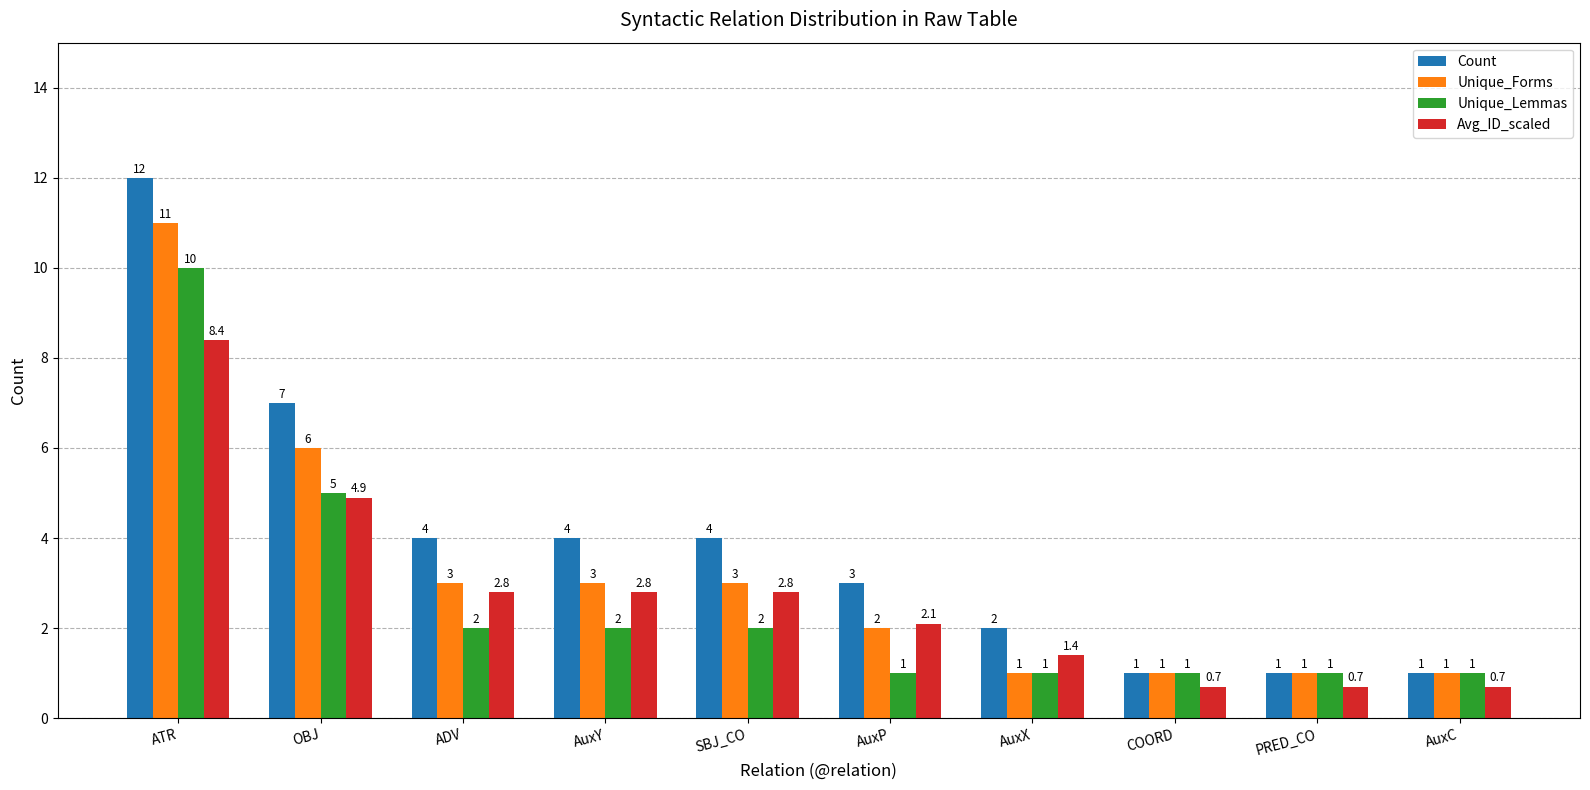

Between AuxX and AuxC, which series saw the biggest shift?

Count